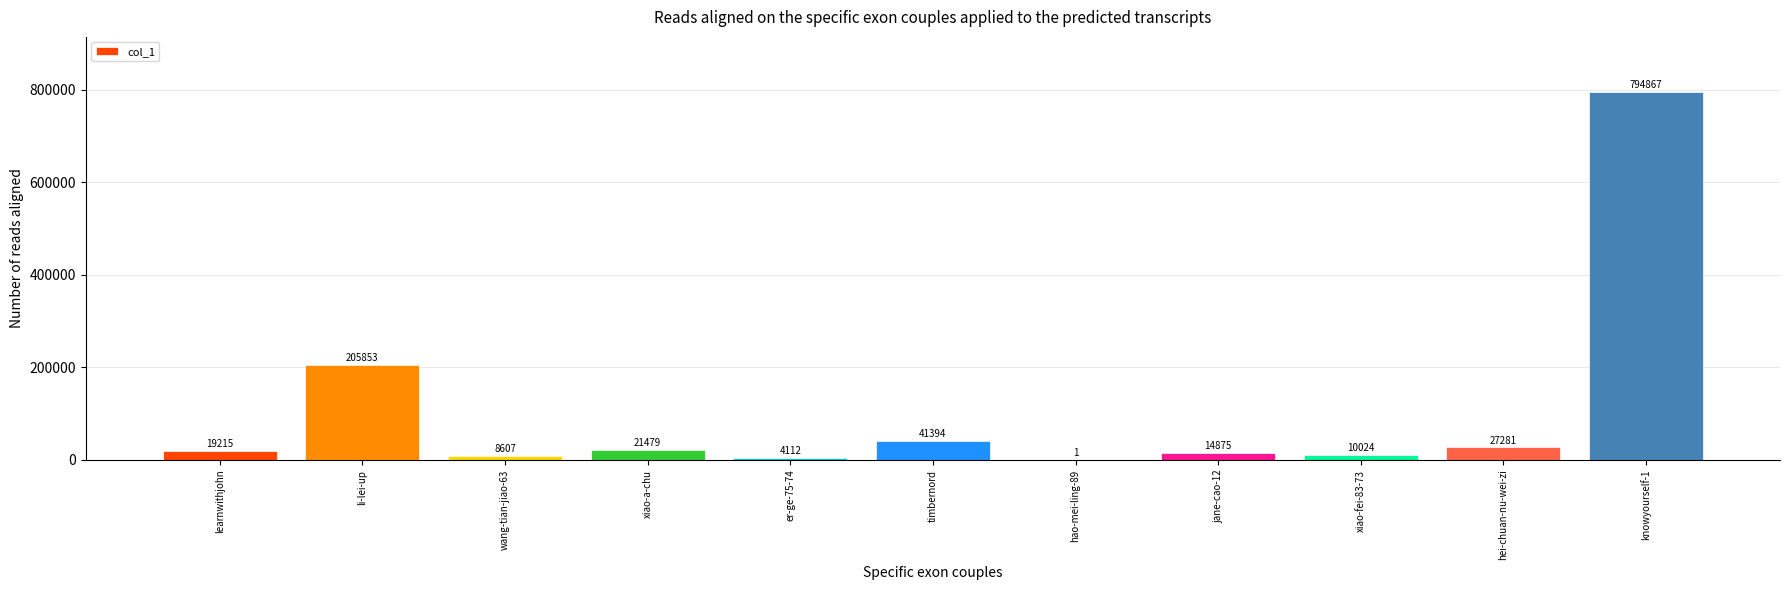

At which label is the value closest to 397434?

li-lei-up